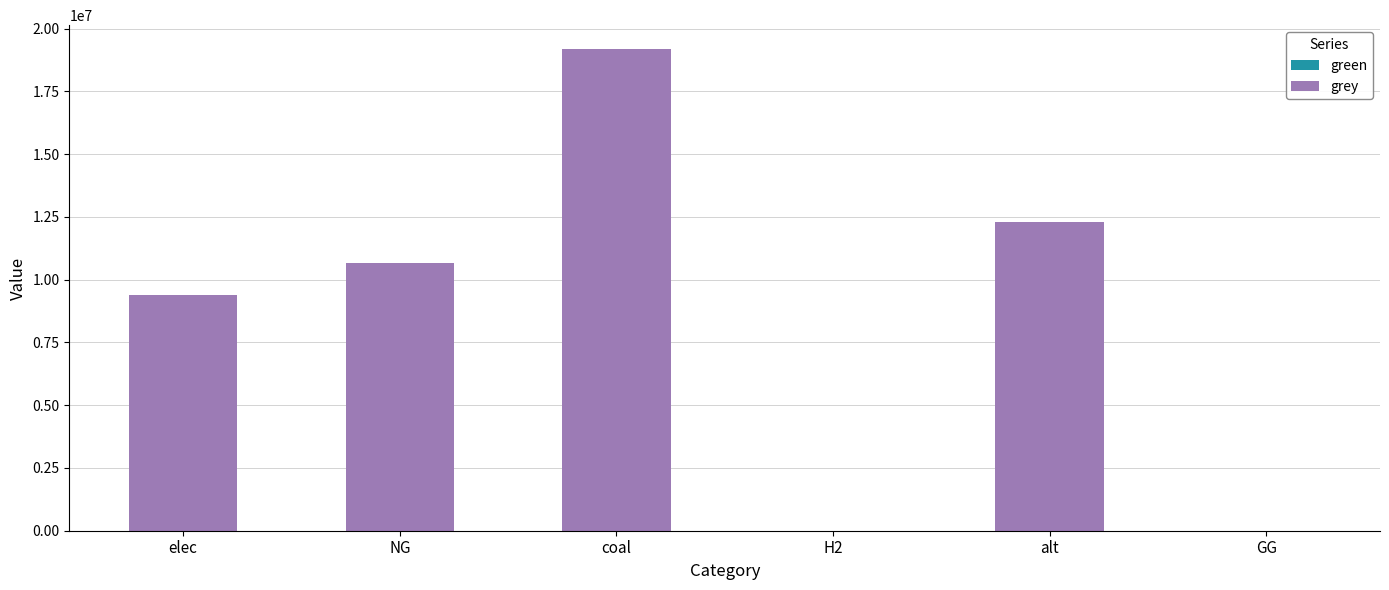

At which label is the value closest to 9590342?

elec